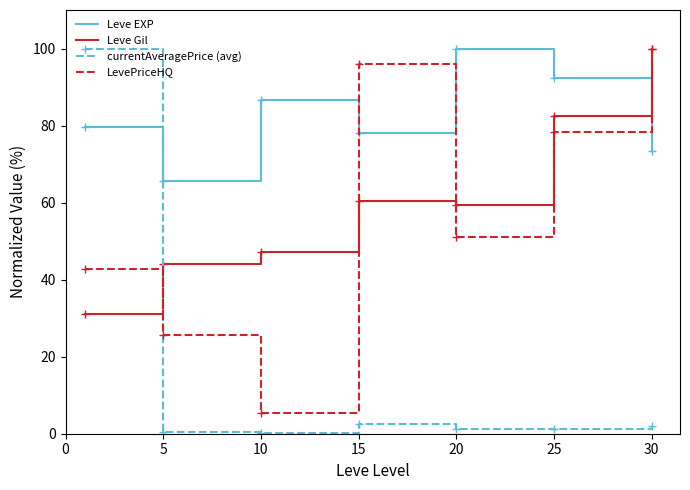

What is the greatest value displayed?

100.0